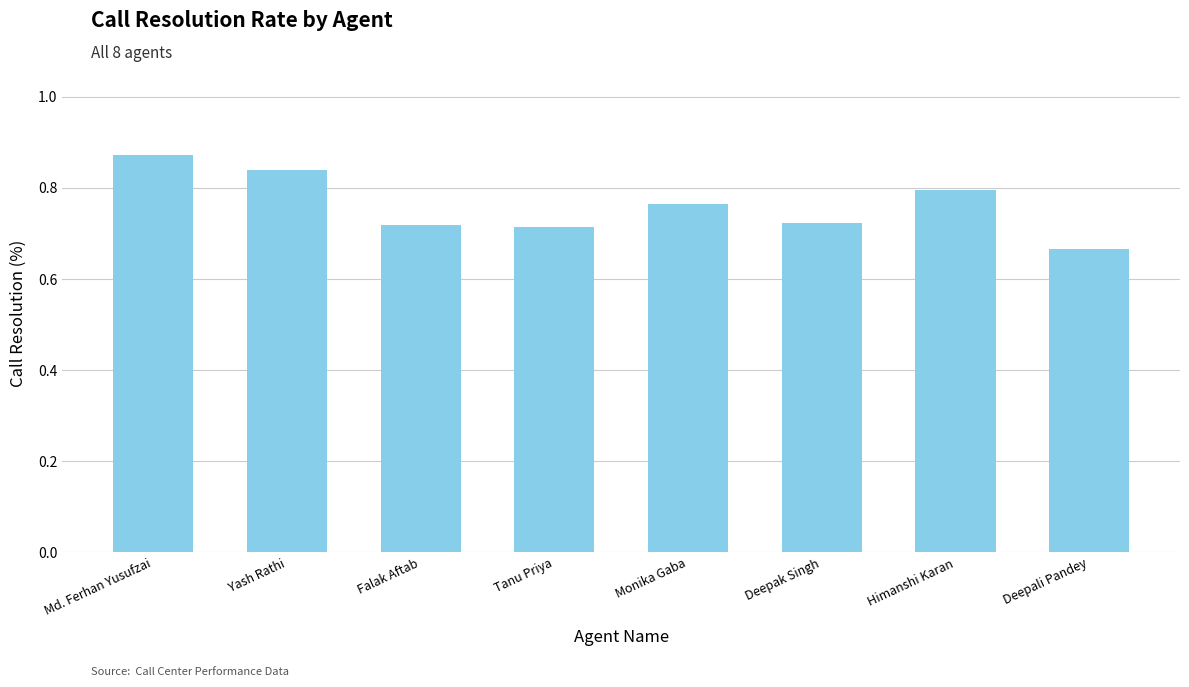

How many values are between 0 and 1?

8